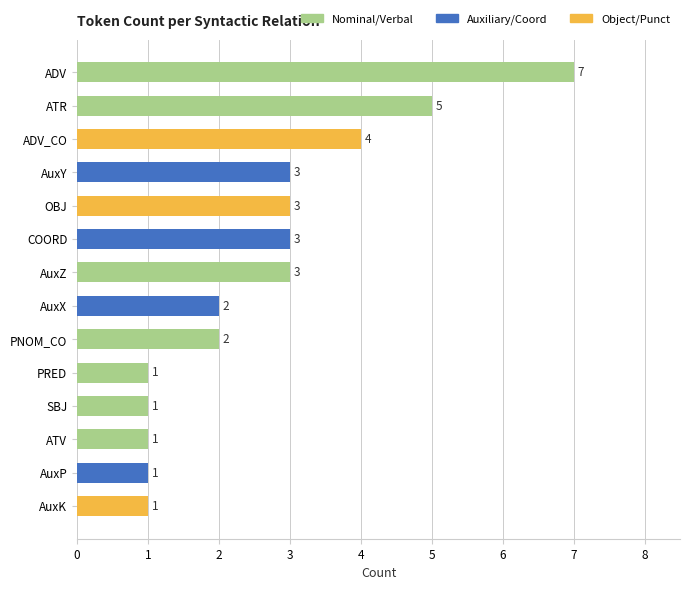

What is the value of the 3rd bar from the top?

4